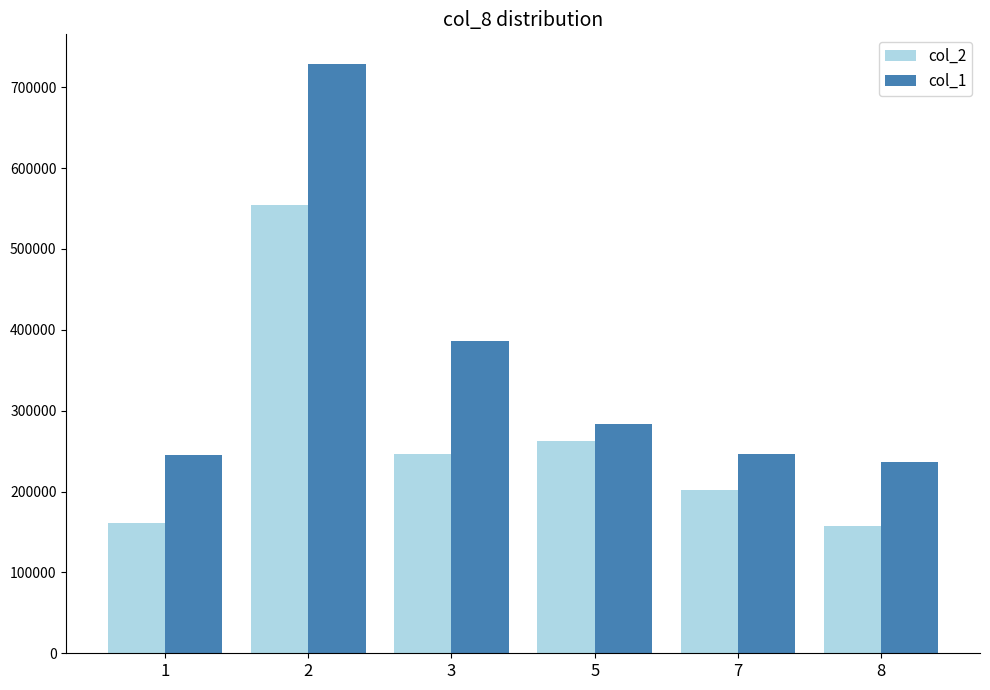

At which label is col_2 closest to 355915?

5